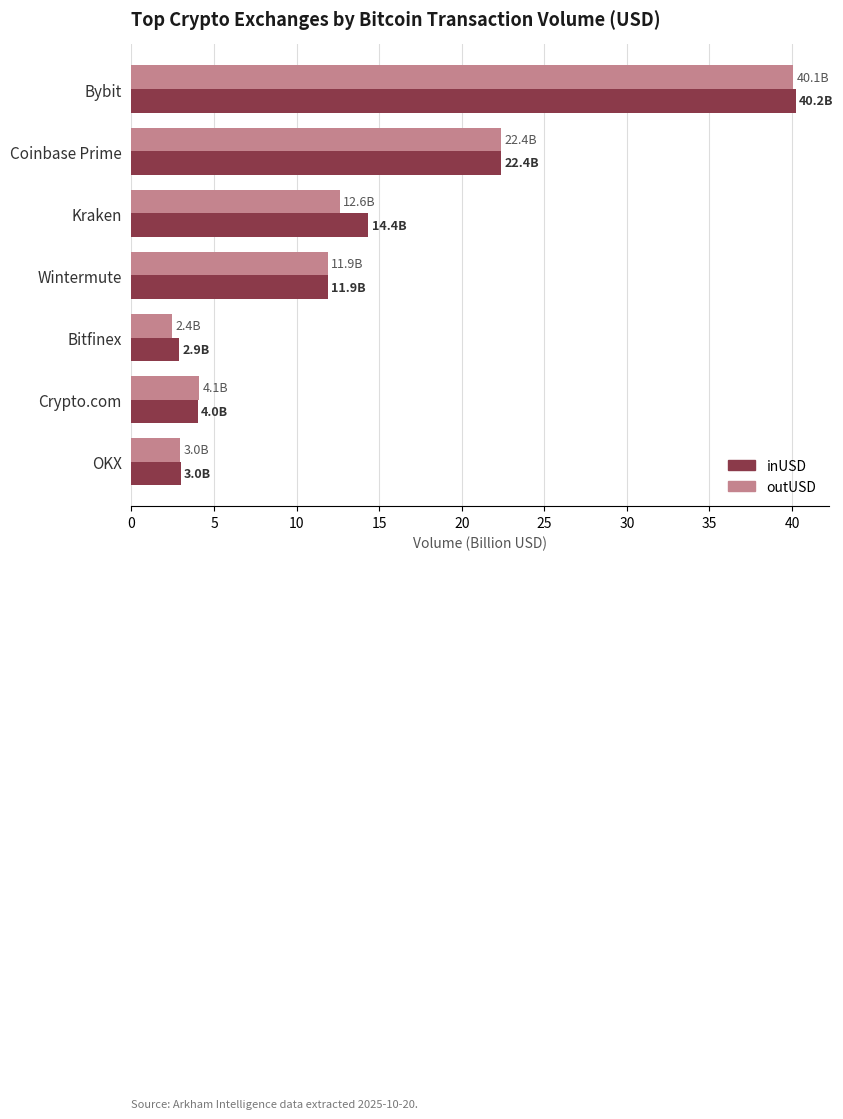

What is the total value across all series at Bybit?

80.3